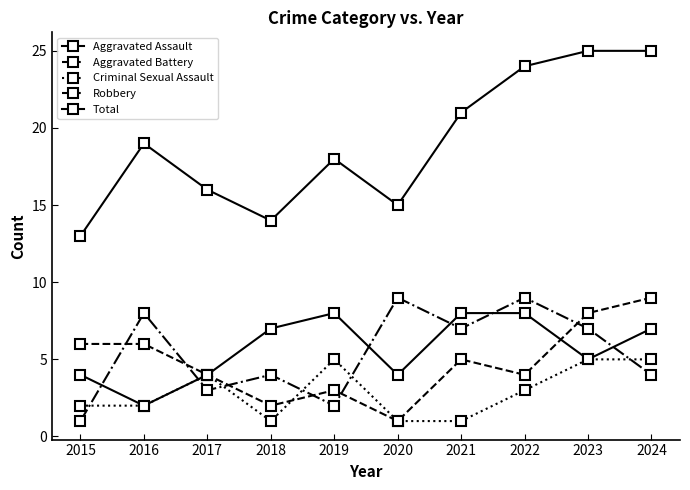

Count the number of categories in the chart.

10